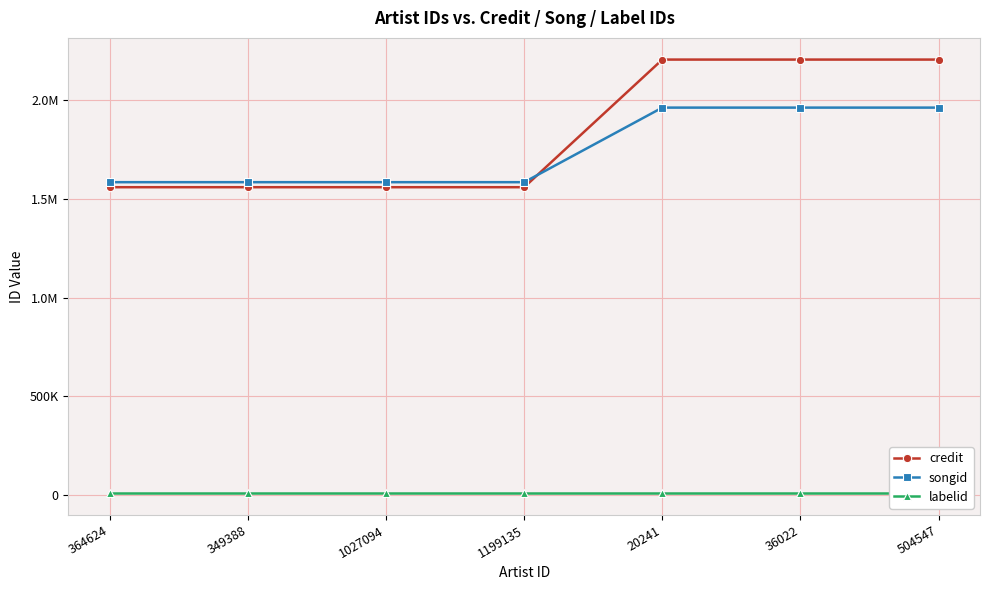

What is the difference between the highest and lowest values at 36022?

2191360